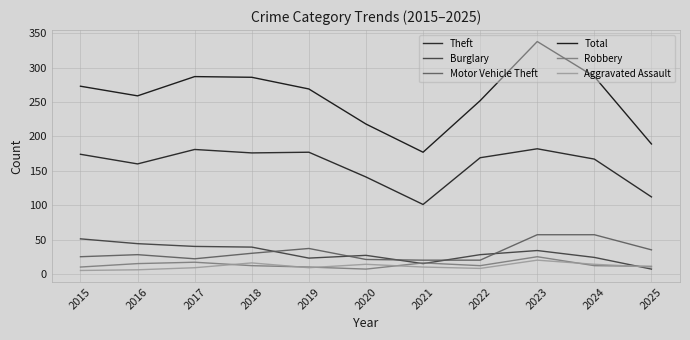

True or false: Theft and Motor Vehicle Theft cross at least once.

False